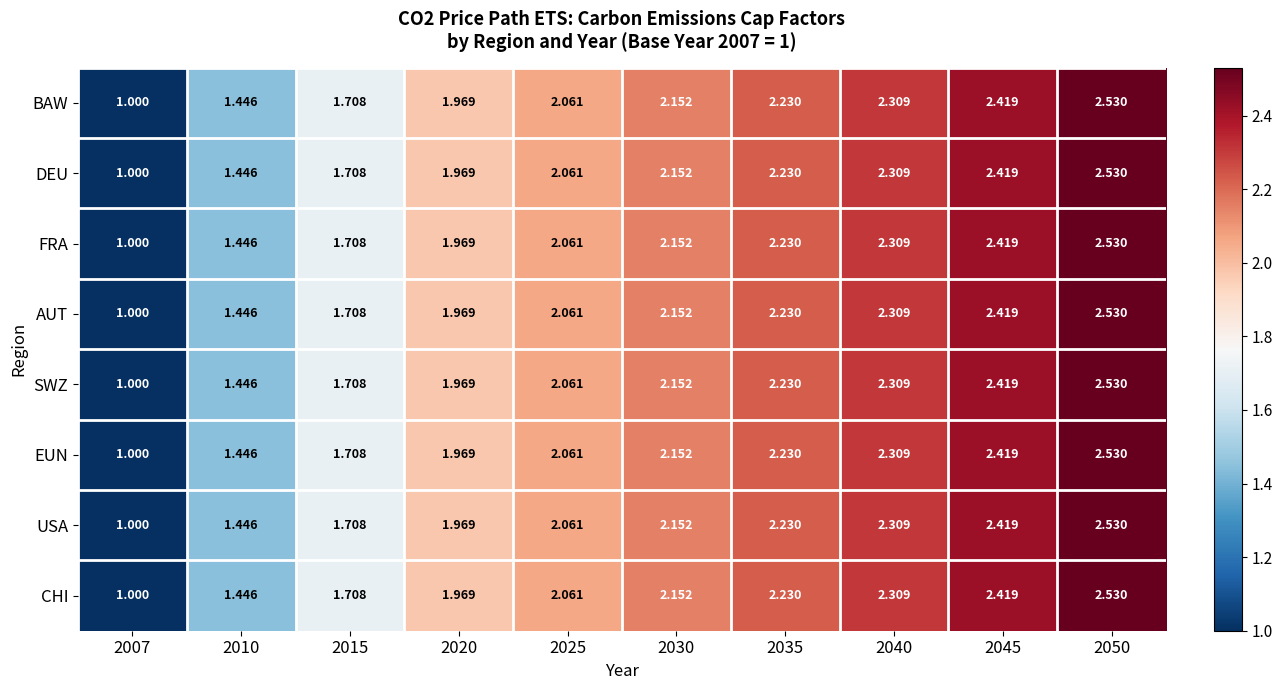

Is the value of CHI at 2040 greater than the value of SWZ at 2045?

No